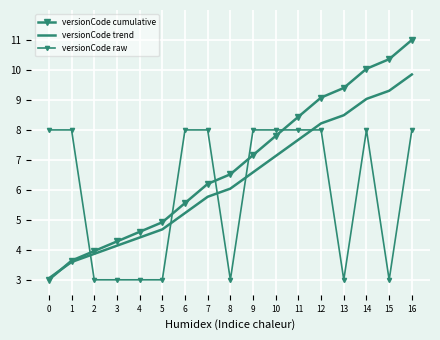

What is the spread (max minus min) of values at 13?

6.4